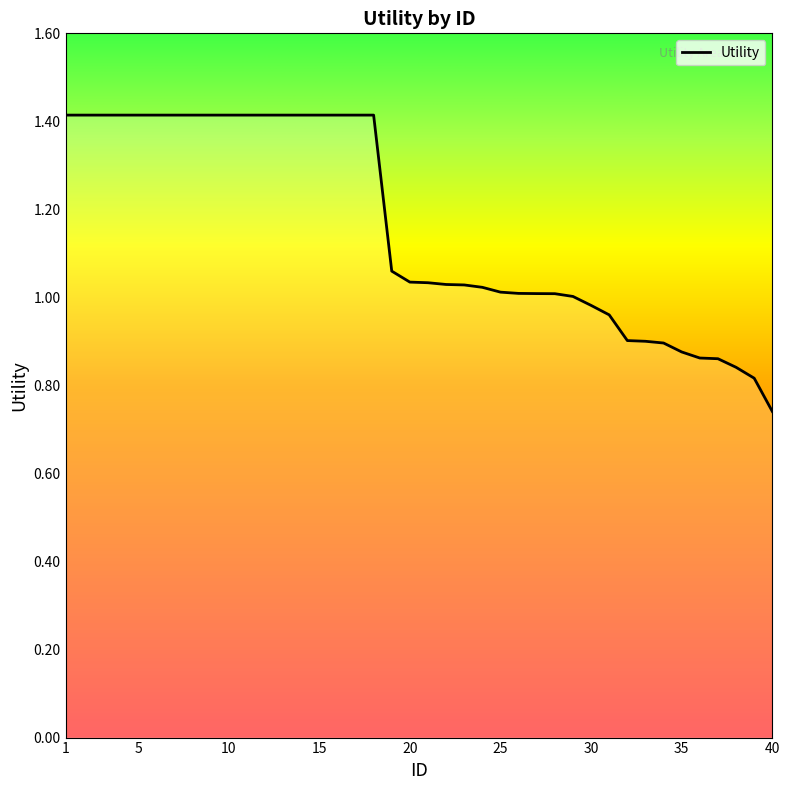

What is the greatest value displayed?

1.4